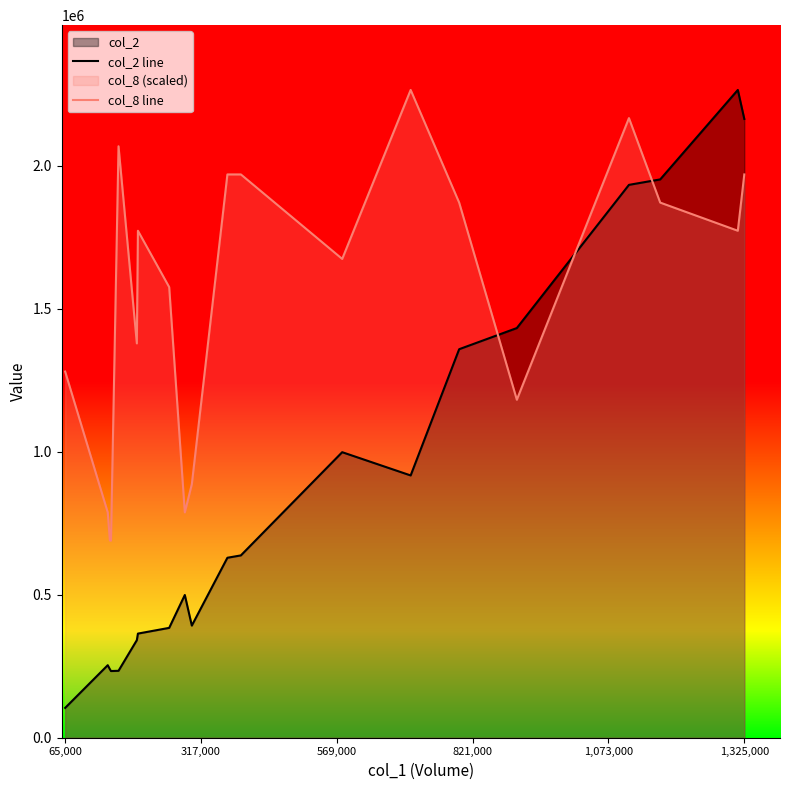

True or false: col_8 line has more than 2 points higher than both neighbors.

True